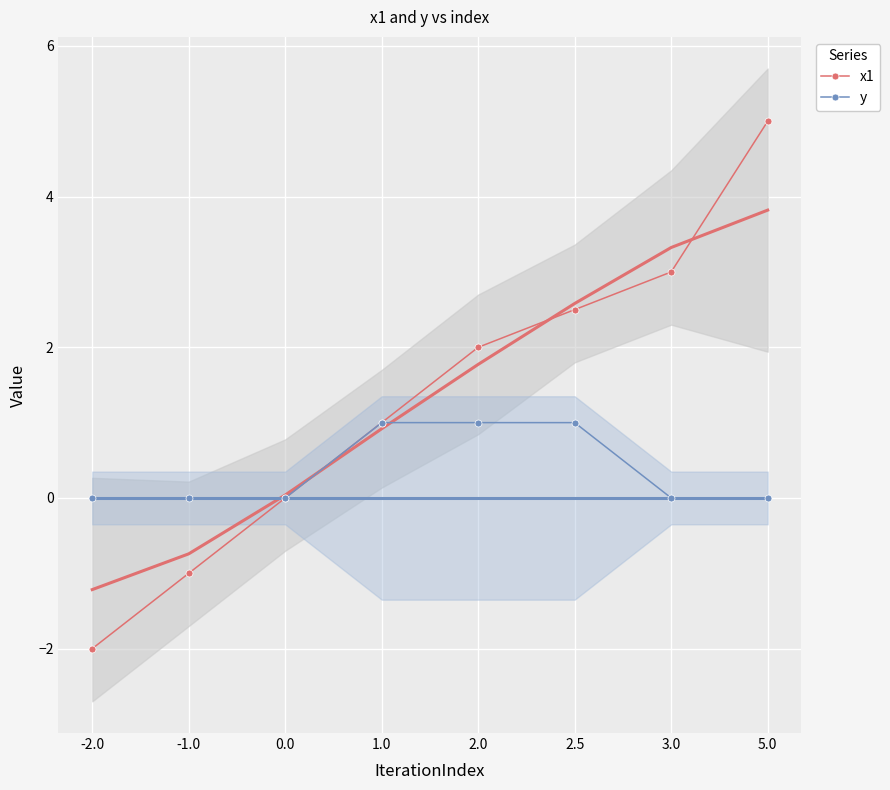

At which label does y reach its minimum?

-2.0